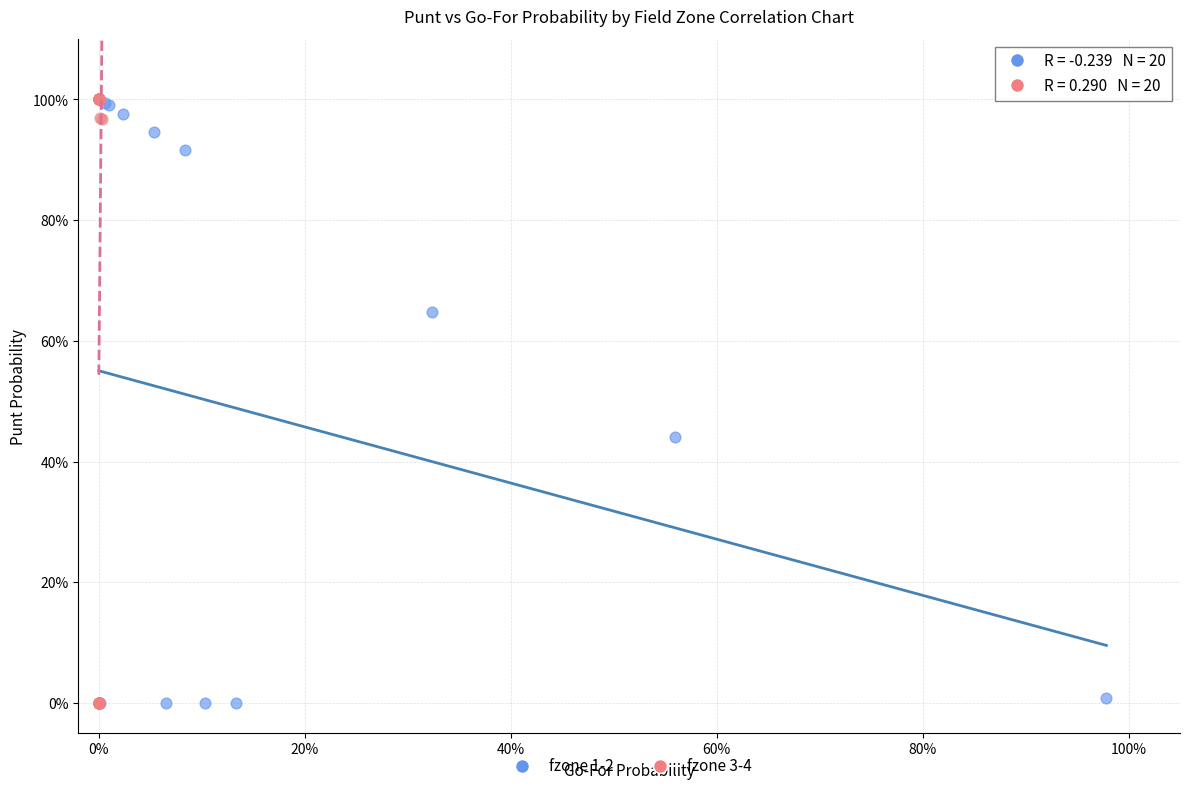

What are all the series names shown in the legend?

fzone 1-2, fzone 3-4